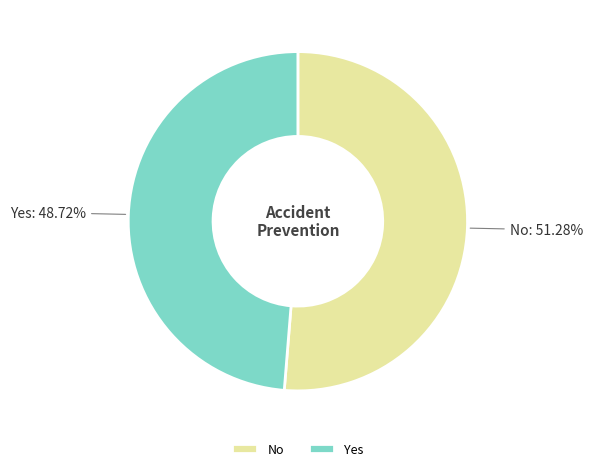

Which category has the smallest portion of the pie?

Yes